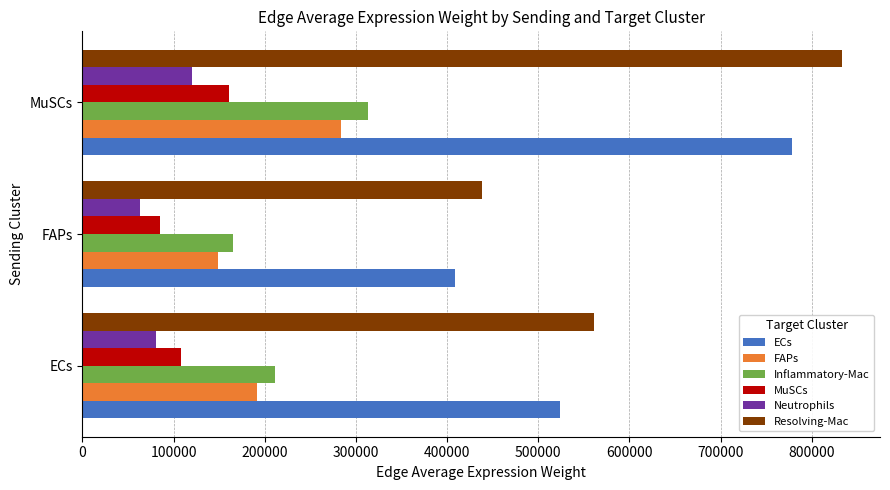

How many values in the Neutrophils series exceed 80978?

2